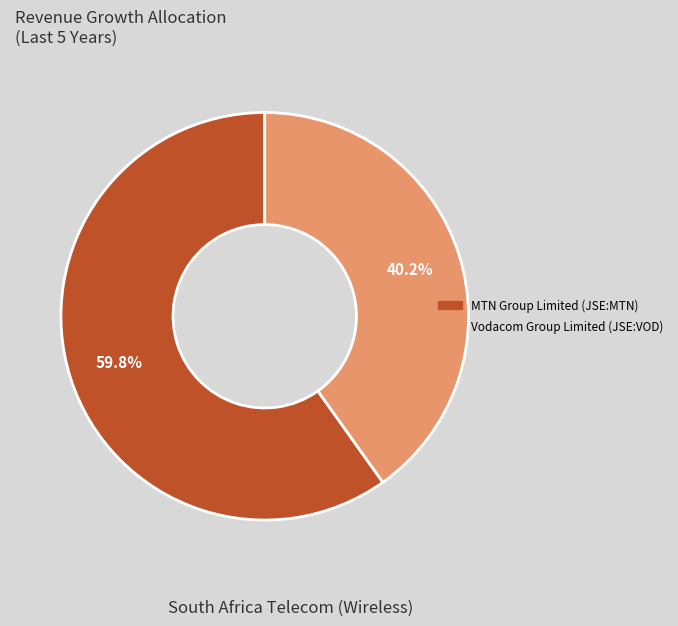

To the nearest percent, what portion does Vodacom Group Limited (JSE:VOD) represent?

40%